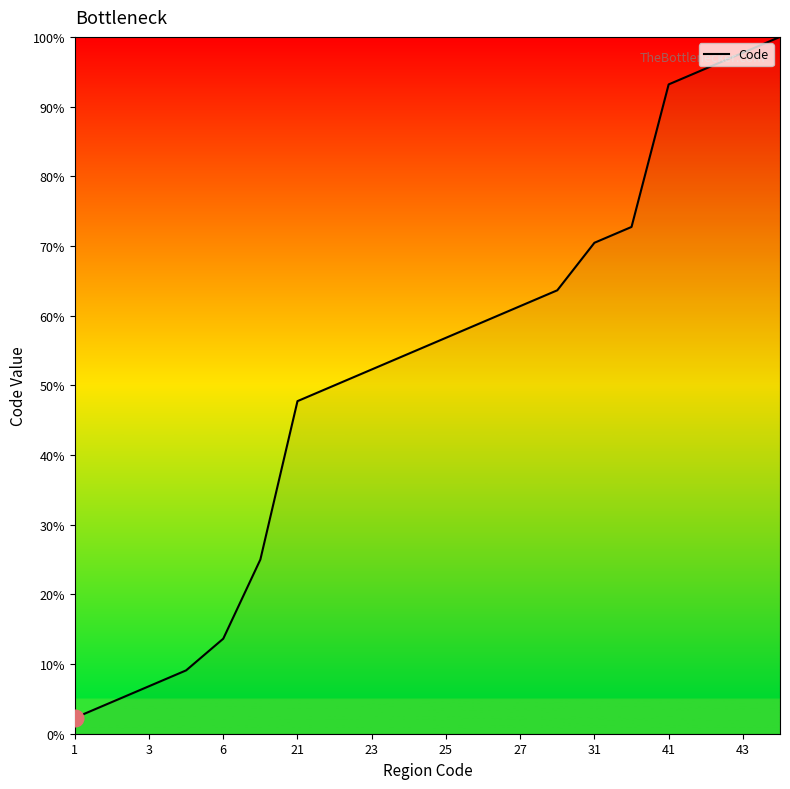

What is the average value?

51.8